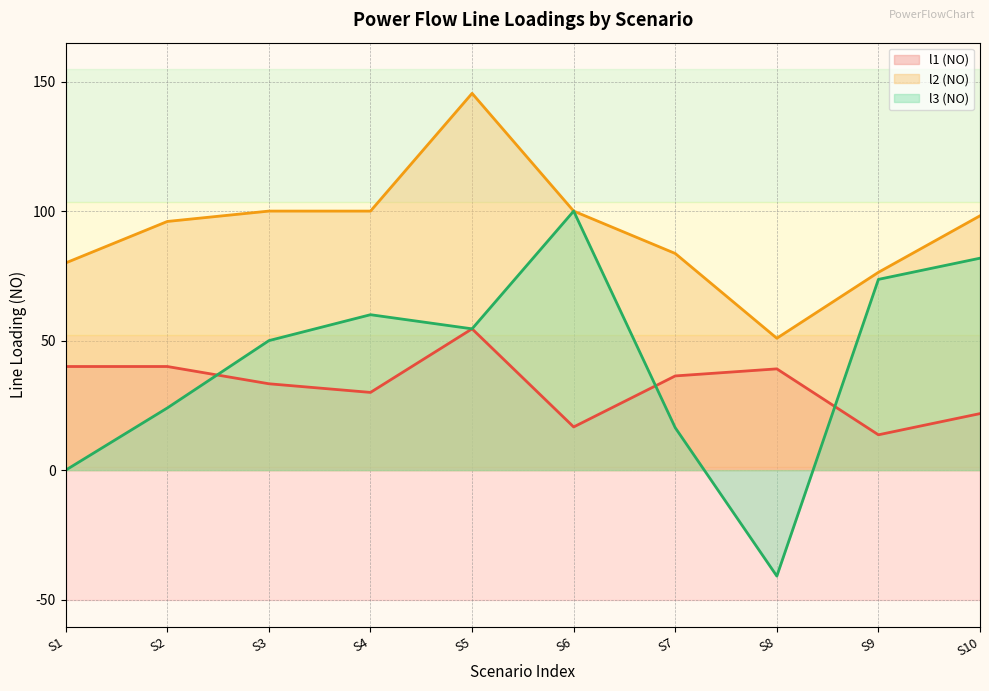

Between S1 and S8, which series saw the biggest shift?

l3 (NO)